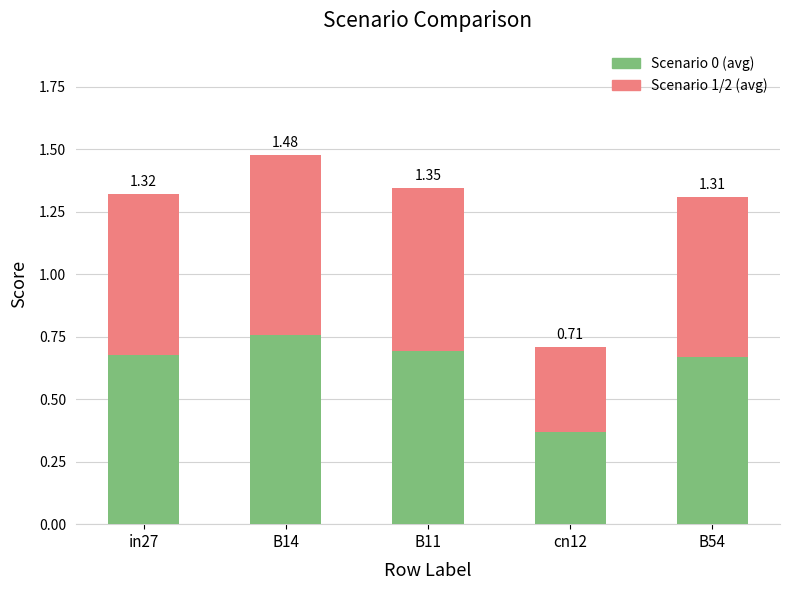

At how many categories does at least one series exceed 0?

5